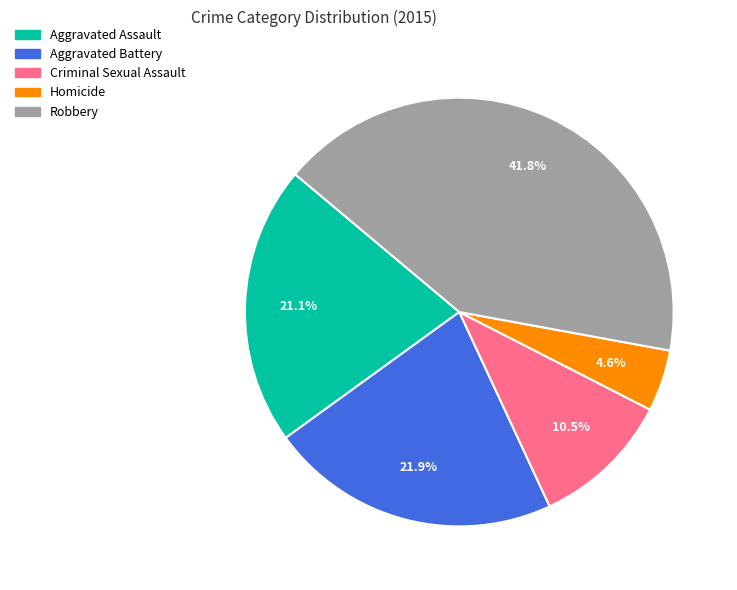

To the nearest percent, what portion does Aggravated Battery represent?

22%